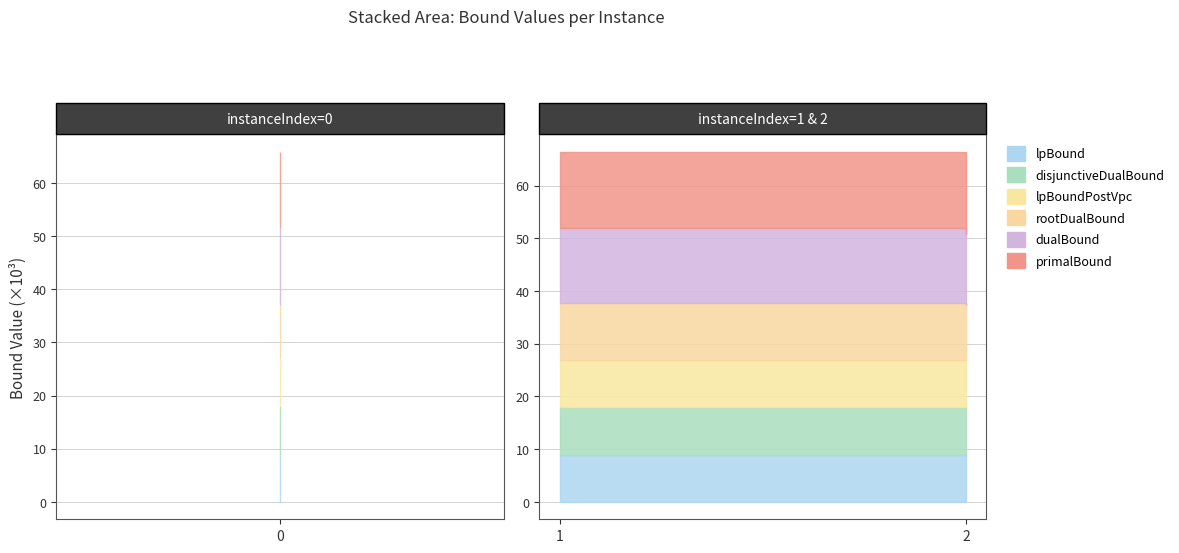

The value of dualBound at 1 is 6586.8. True or false?

False